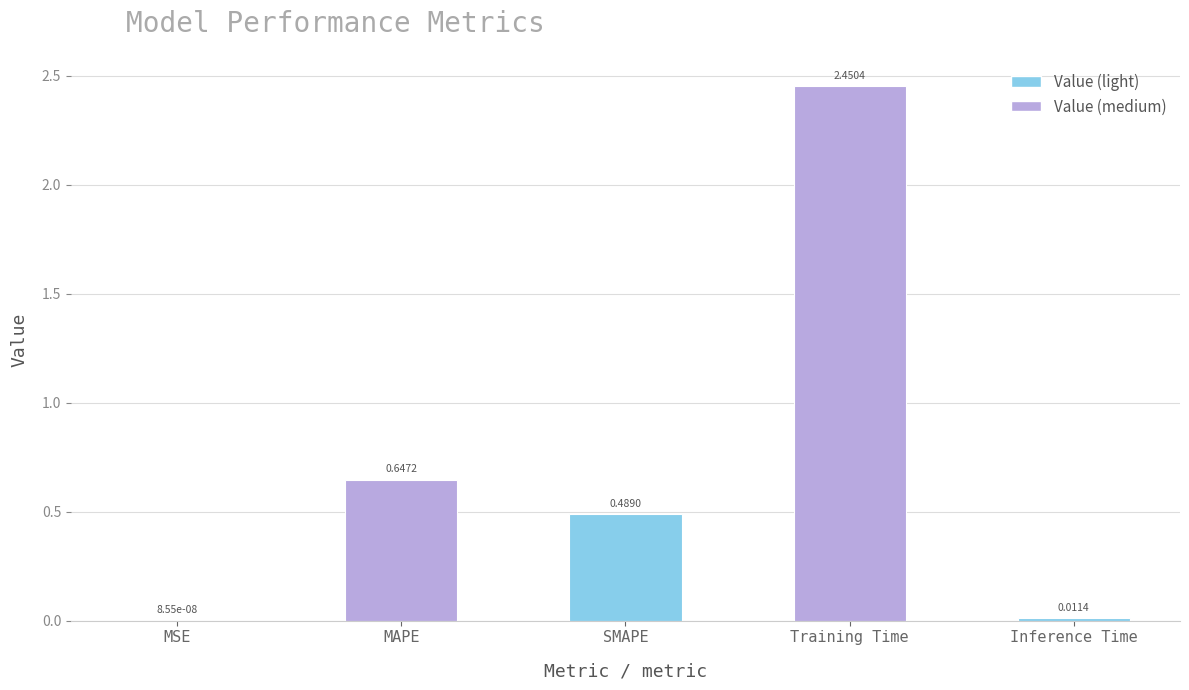

What is the change in value from MAPE to Training Time?

+1.8